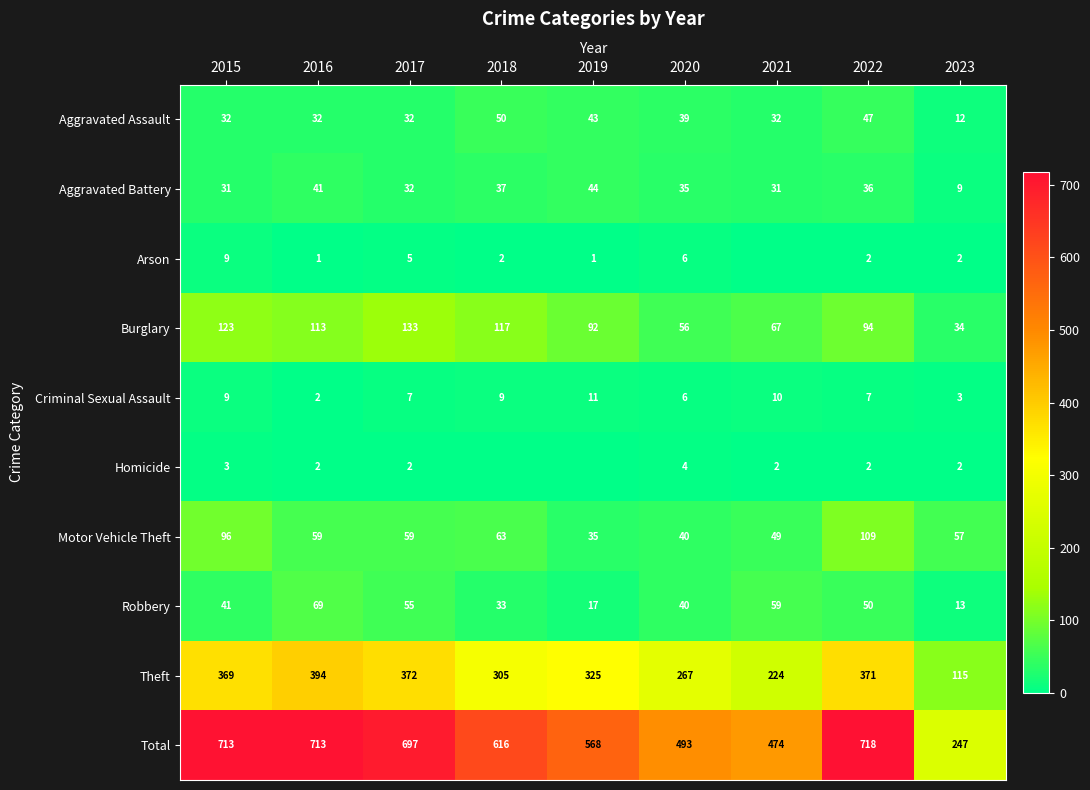

Rank the categories by Robbery value from highest to lowest.

2016, 2021, 2017, 2022, 2015, 2020, 2018, 2019, 2023